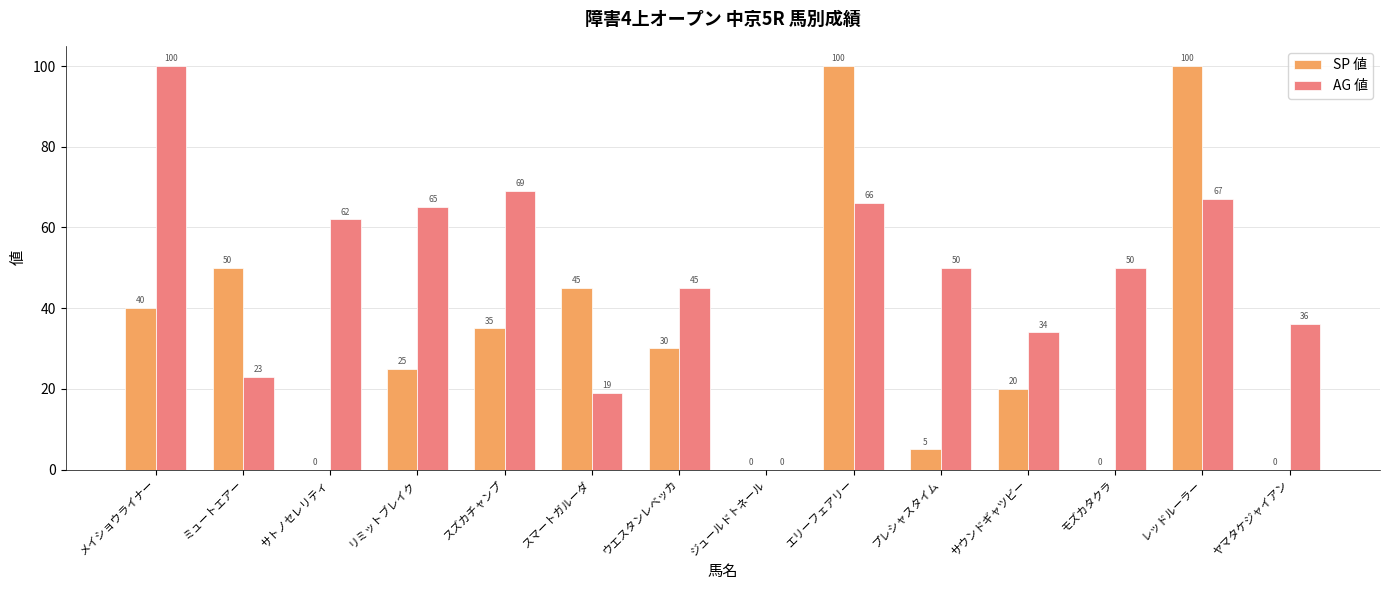

What is the approximate value of SP 値 at サウンドギャツビー, to the nearest 10?

20